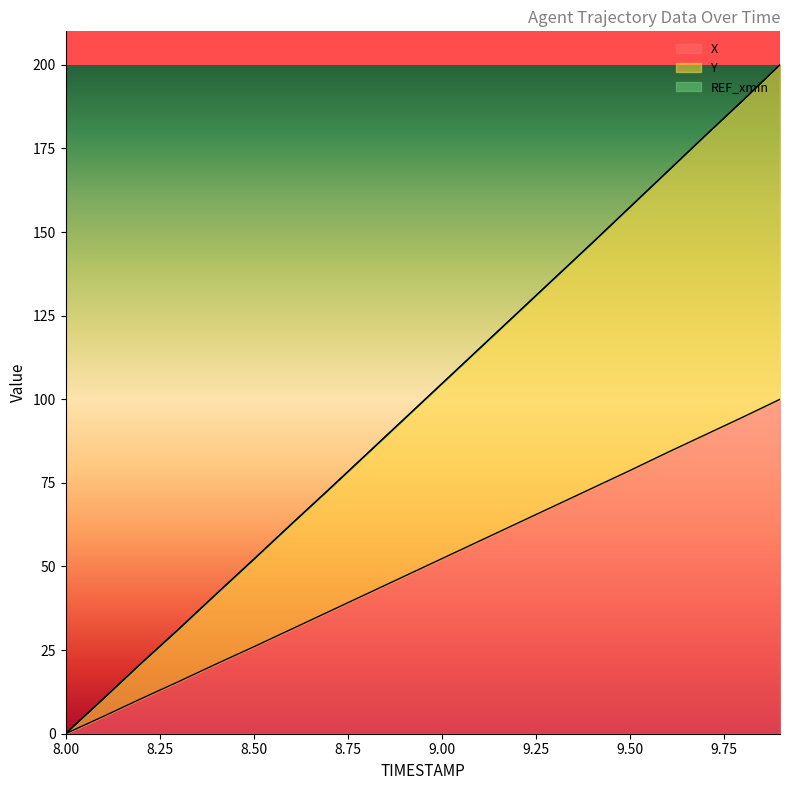

How many data points in Y are less than 104?

10